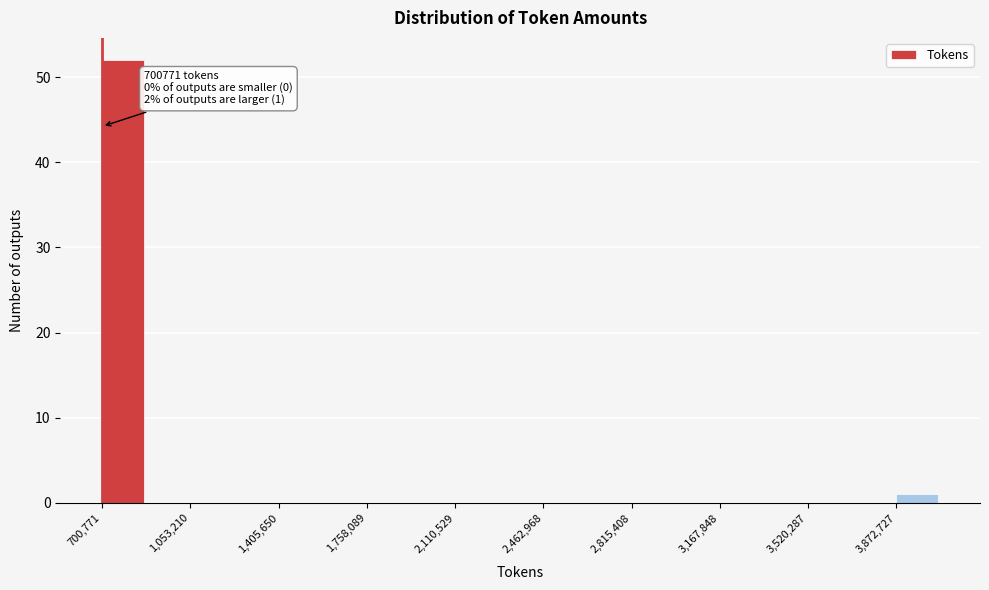

Read against the x-axis, roughly where is the centre of the tallest bar?

800000